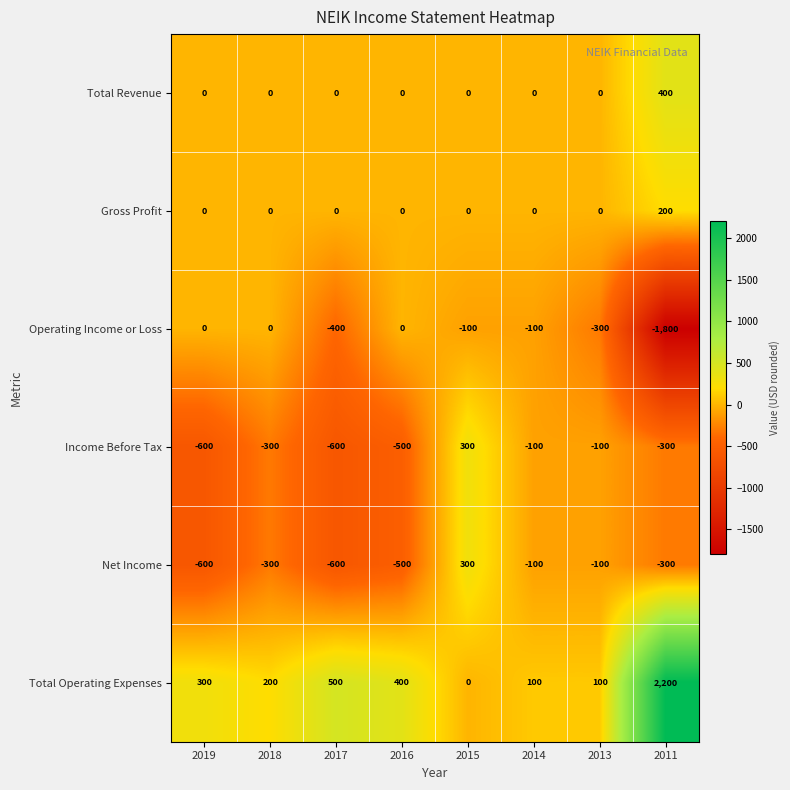

How many series are shown in this chart?

6